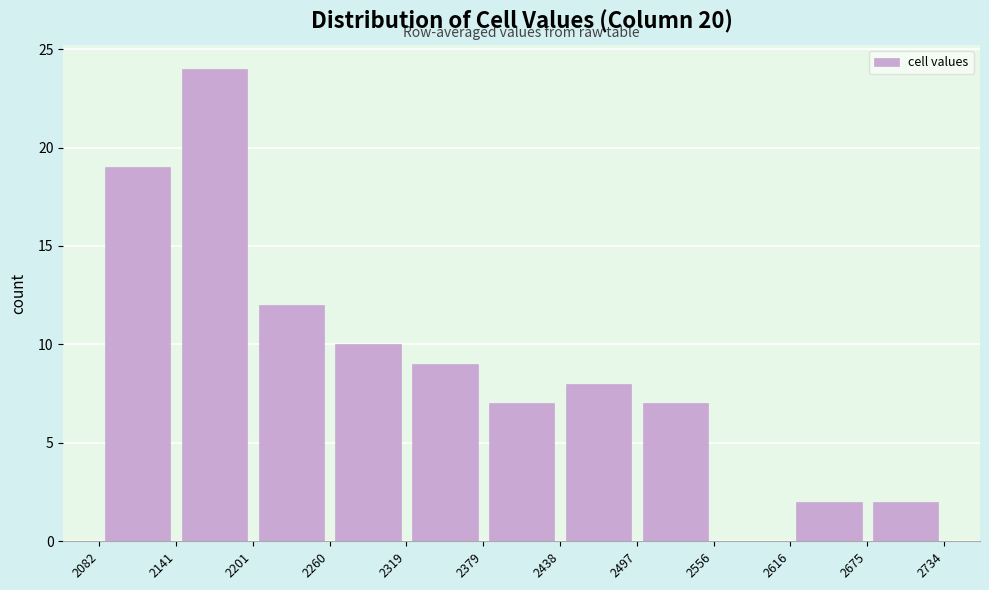

Reading left to right, transcribe this chart: for each bar, give the range it covers on the x-axis and its height. The values are not printed on the chart, so give them approximately, as read against the axis.

2082 to 2141: 19
2141 to 2201: 24
2201 to 2260: 12
2260 to 2319: 10
2319 to 2379: 9
2379 to 2438: 7
2438 to 2497: 8
2497 to 2556: 7
2556 to 2616: 0
2616 to 2675: 2
2675 to 2734: 2